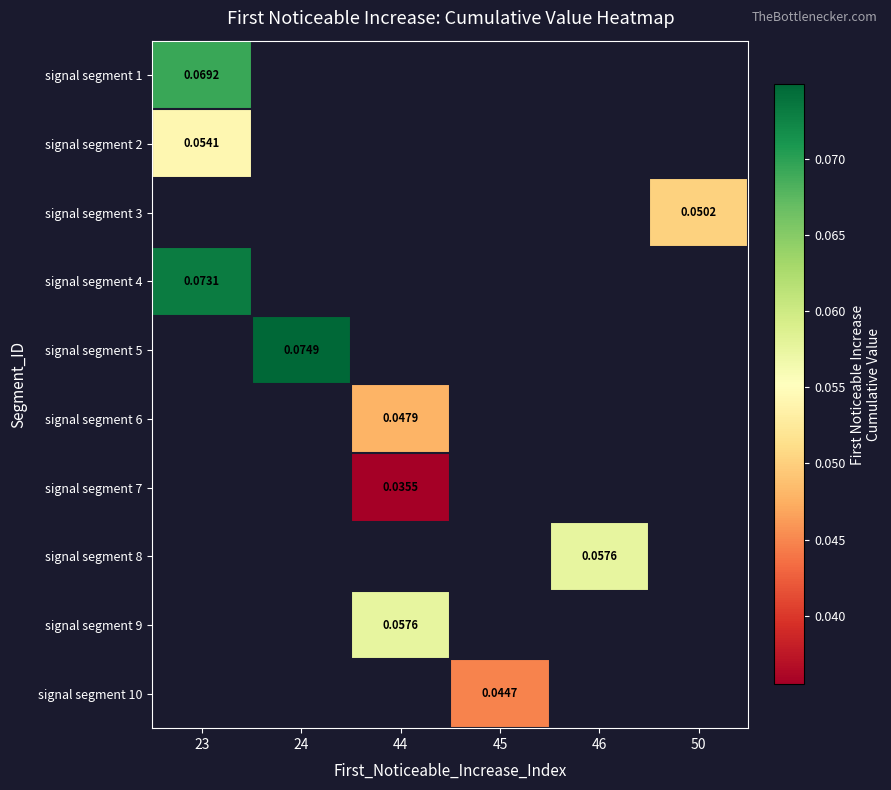

Which category has the lowest value across all series?

44